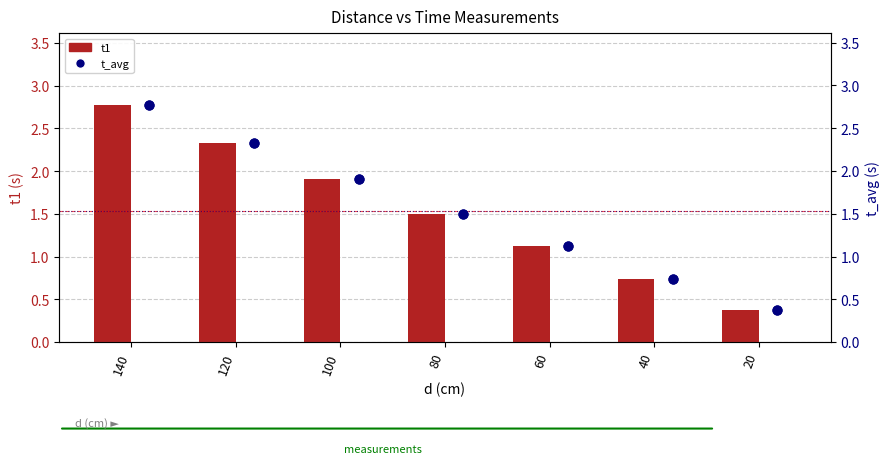

Is the value of t_avg at 140 greater than the value of t1 at 60?

Yes